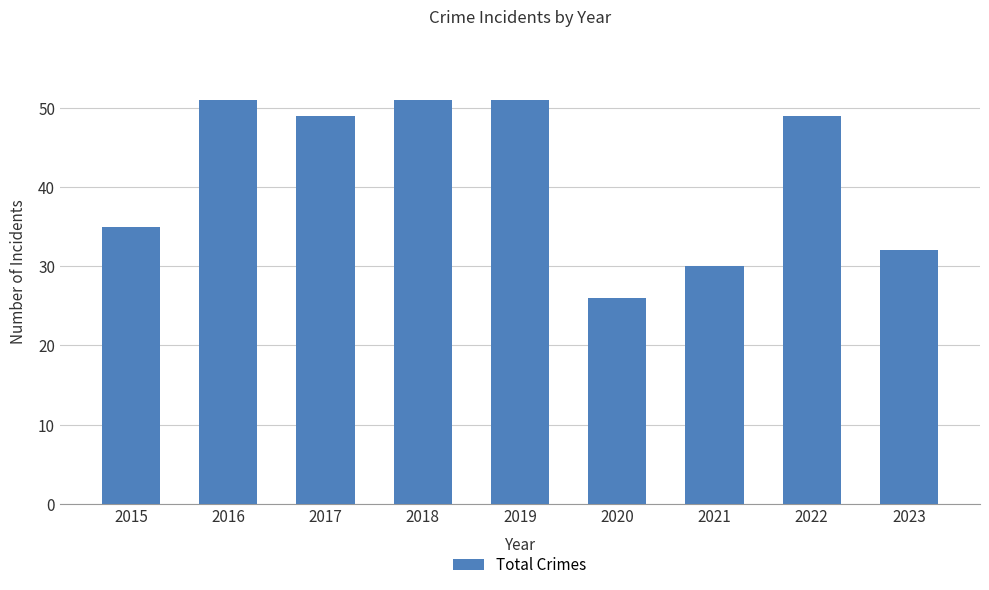

What is the value of the 4th bar from the left?

51